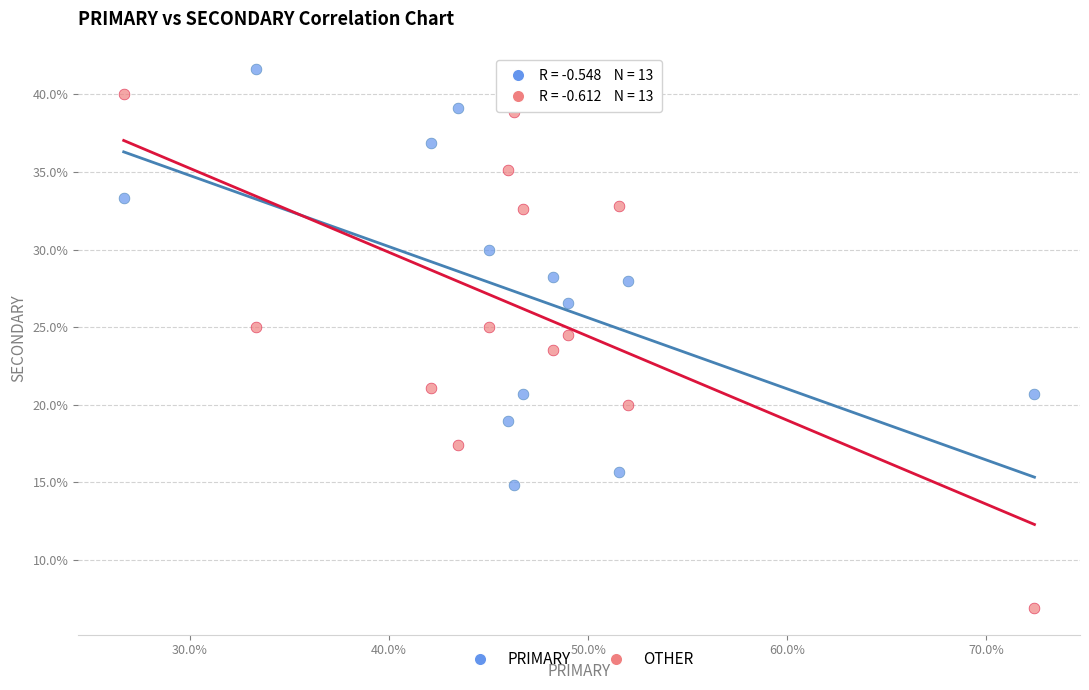

Across all data points, what is the range of Y values (max minus min)?

34.8